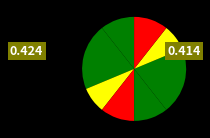

How many slices are in this pie chart?

8